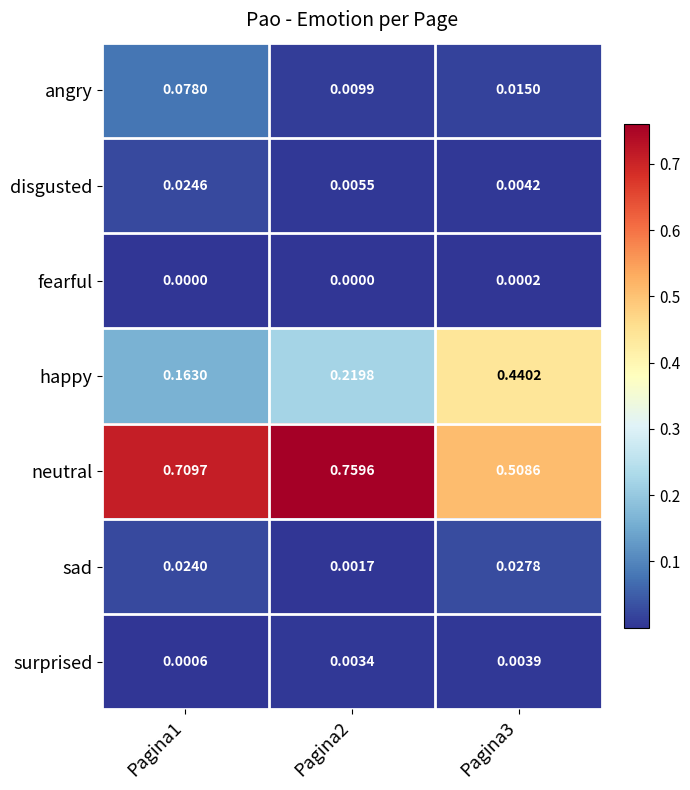

Which series has the widest spread of values?

happy